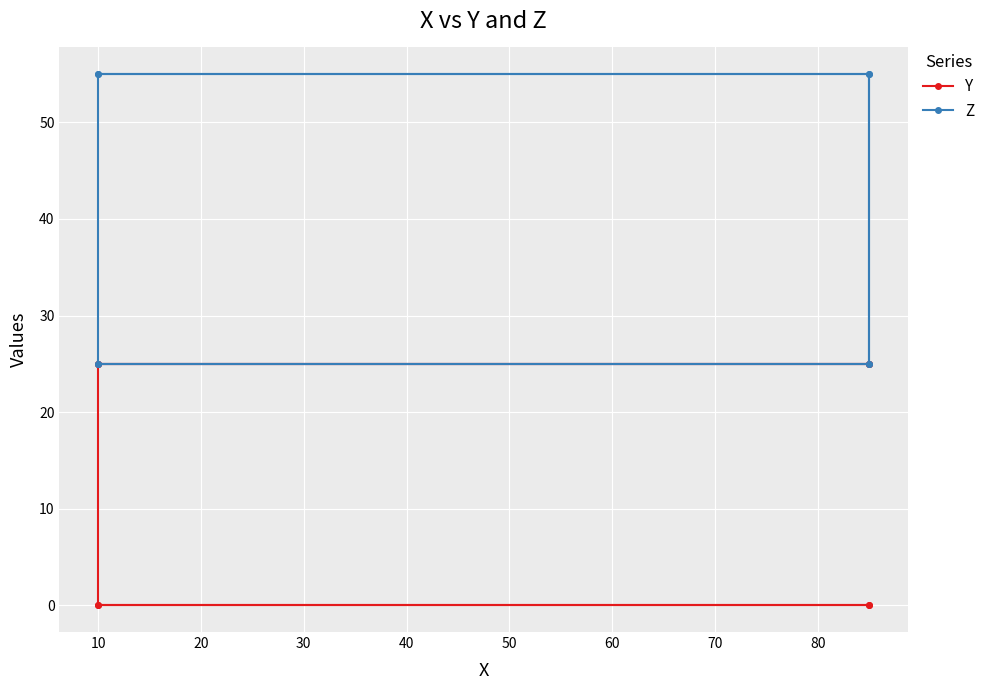

The value of Z at 10 is 25. True or false?

True